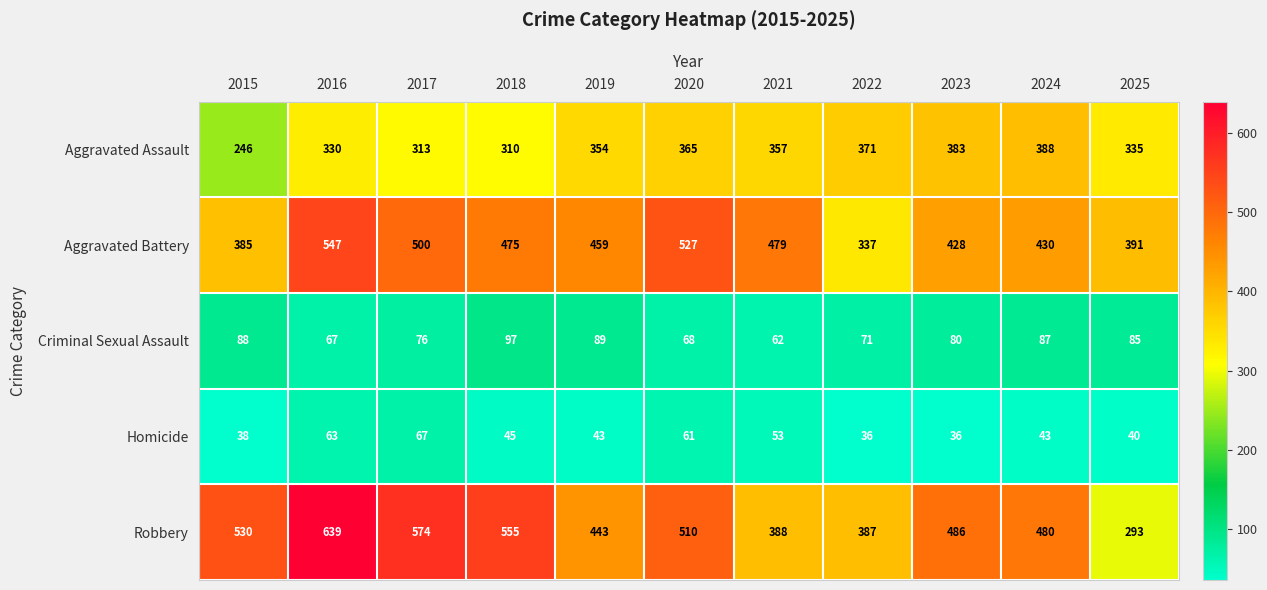

Which series has the largest total across all categories?

Robbery